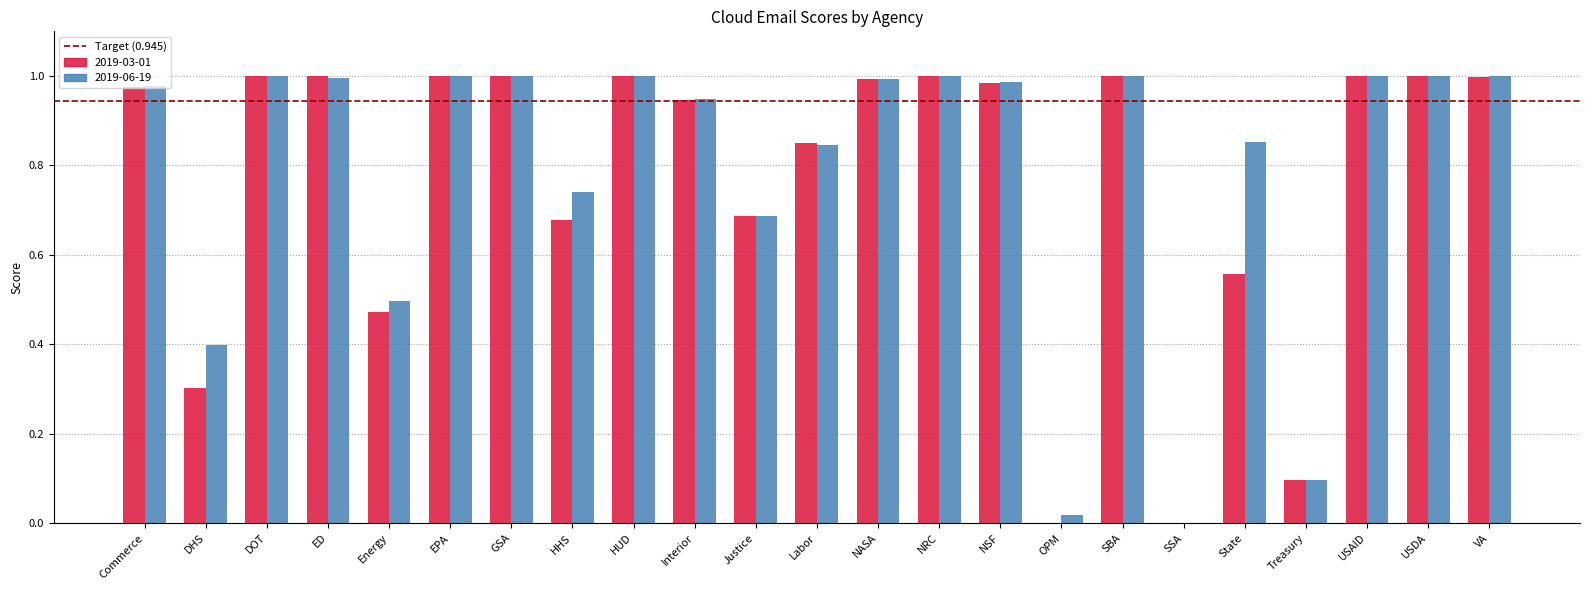

What is the sum of the 2019-03-01 values at SBA and State?

1.6